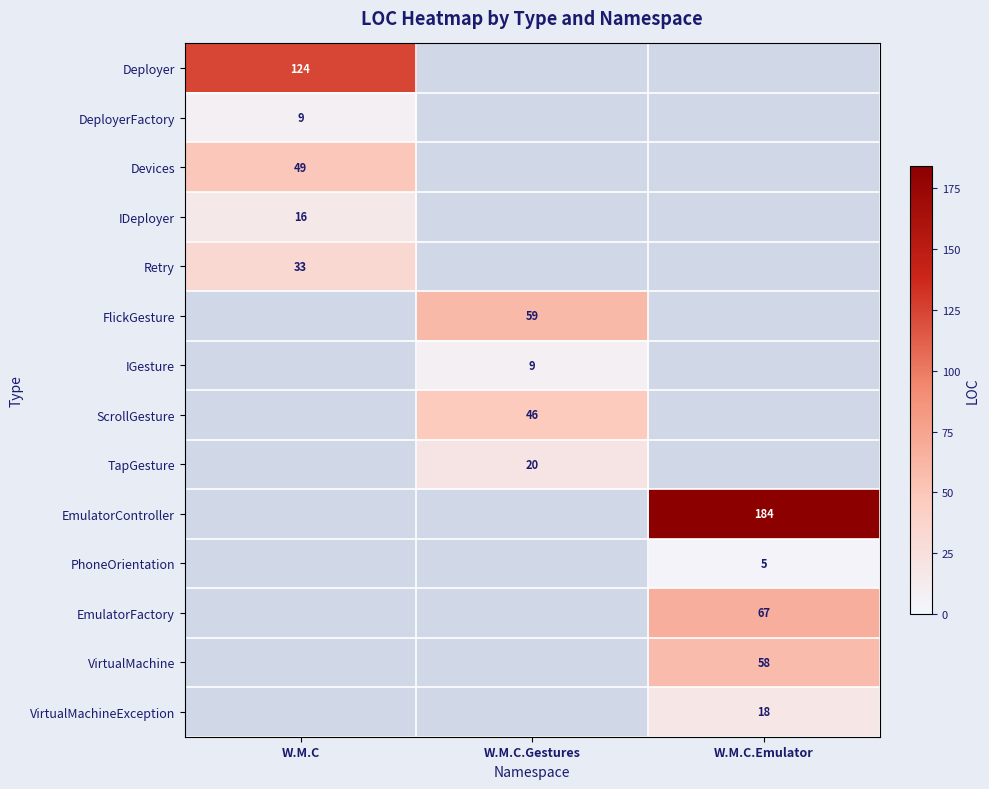

The value of PhoneOrientation at W.M.C.Emulator is 5. True or false?

True